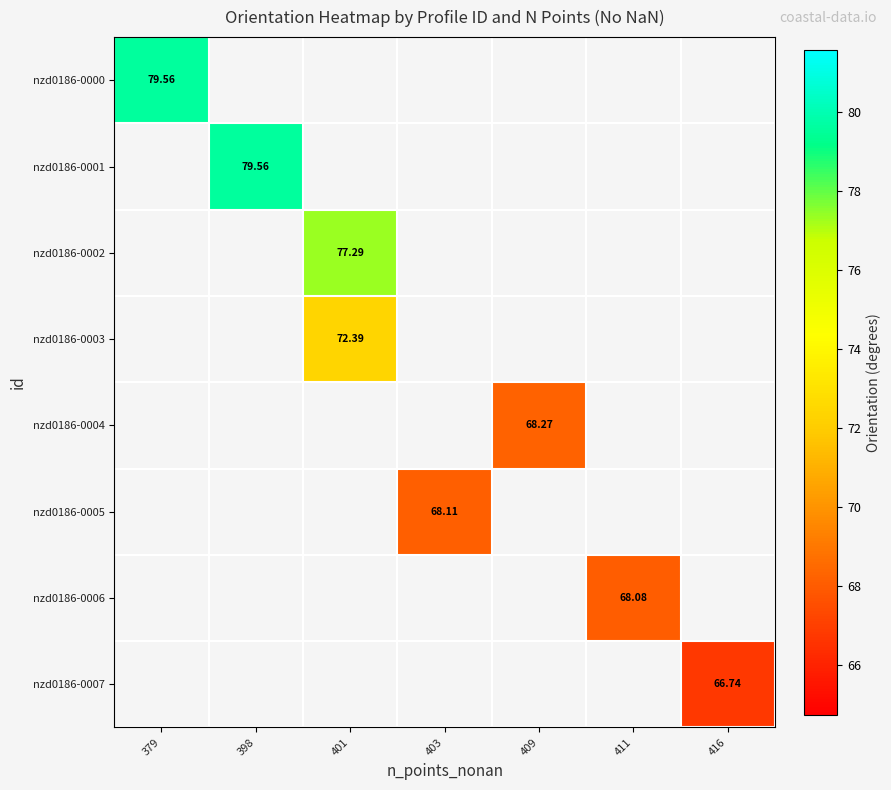

At 403, list the series in order from smallest to largest.

nzd0186-0000, nzd0186-0001, nzd0186-0002, nzd0186-0003, nzd0186-0004, nzd0186-0005, nzd0186-0006, nzd0186-0007